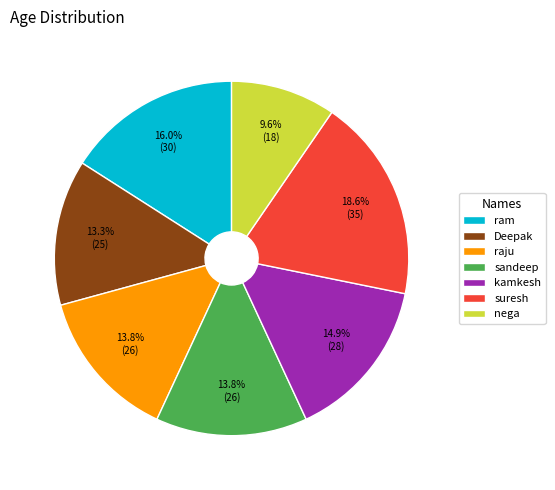

What is the smallest slice in the pie chart?

nega